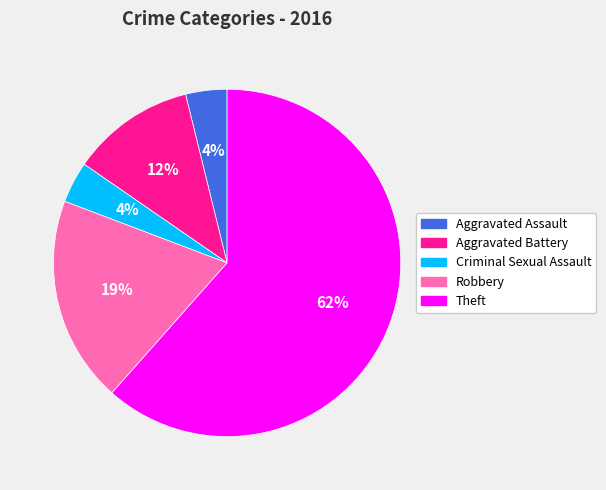

Which category accounts for the majority?

Theft